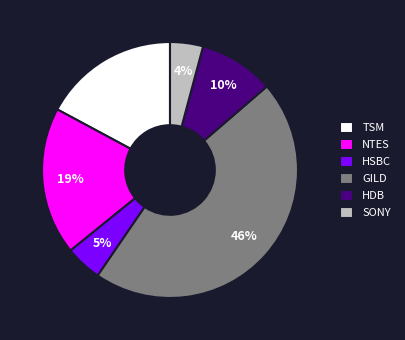

Is it true that NTES is 26% of the pie?

False